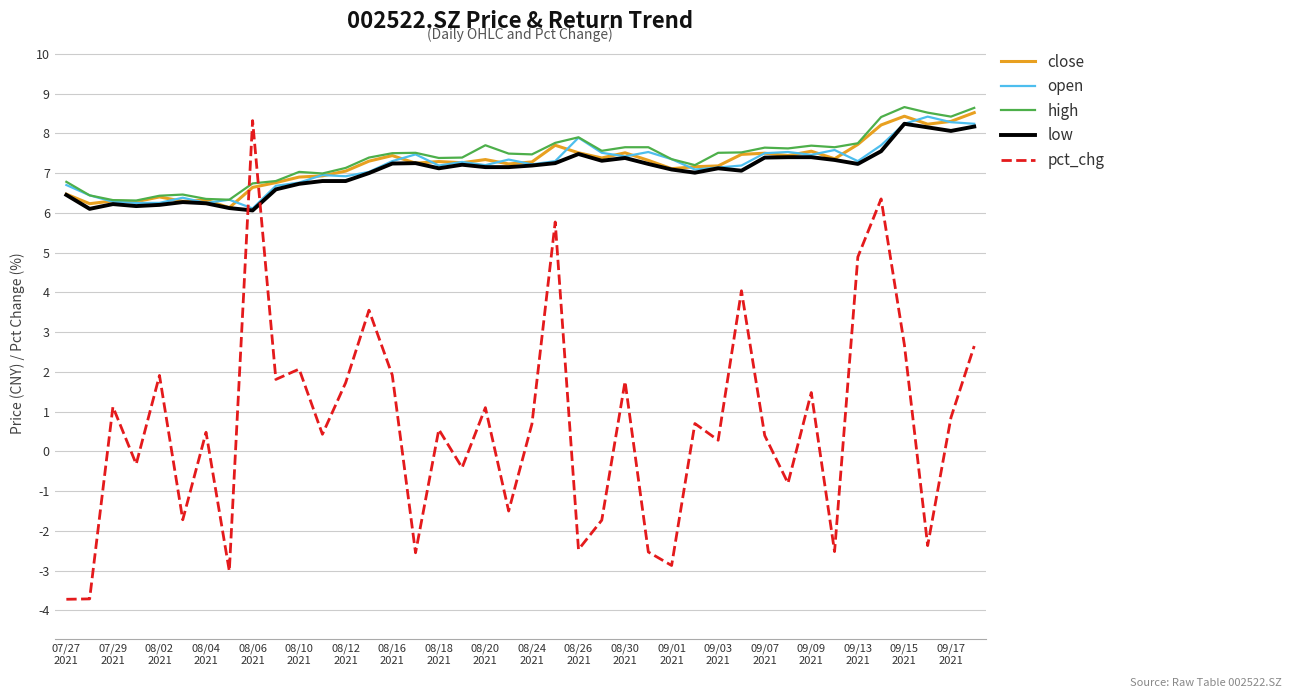

Which series has the widest spread of values?

pct_chg